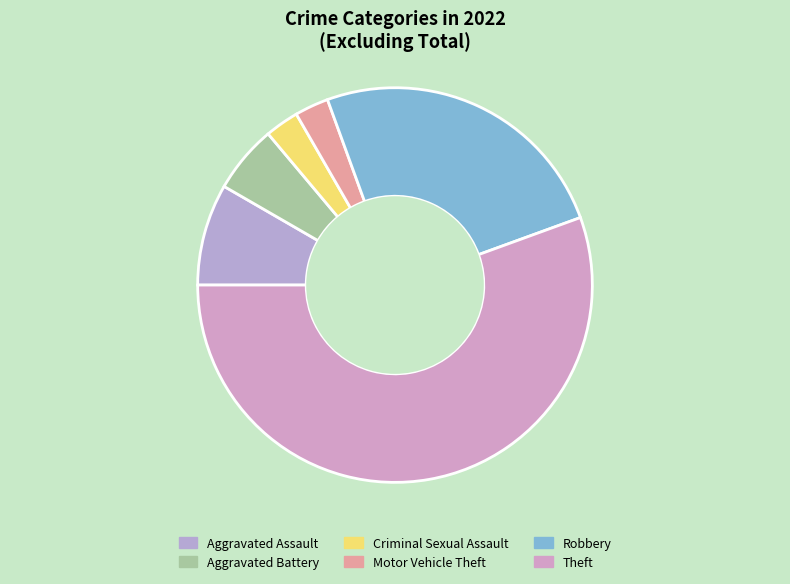

Is the sum of Criminal Sexual Assault and Aggravated Battery greater than half?

No